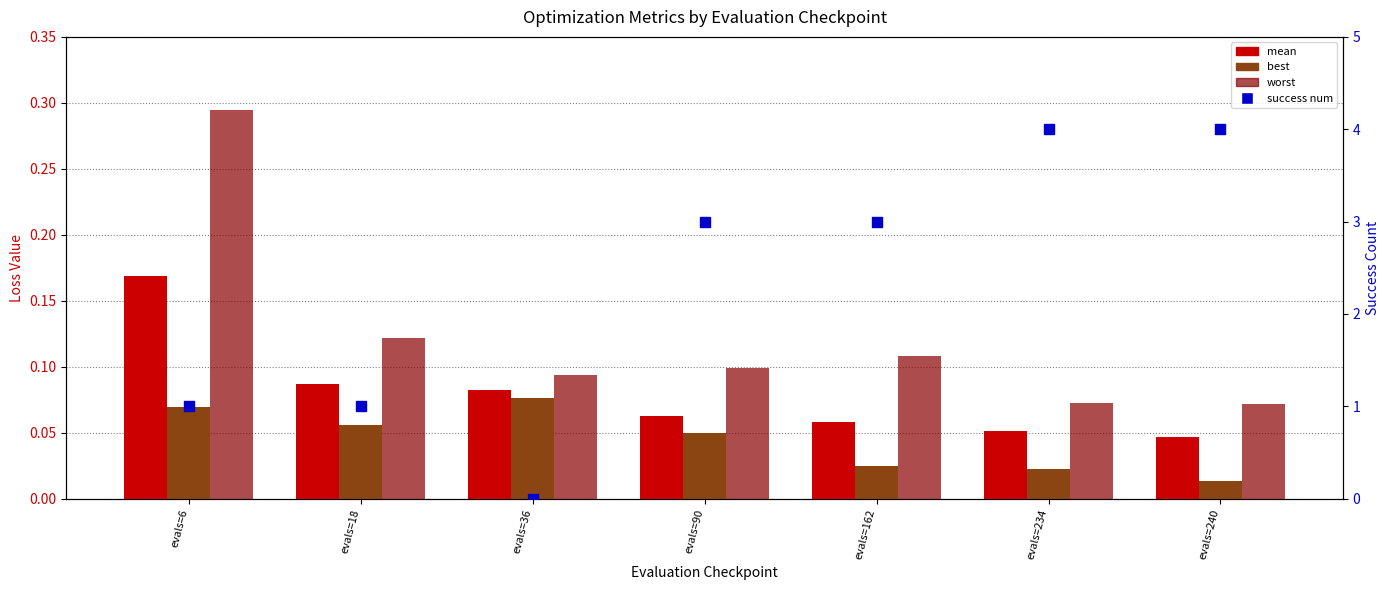

Which series reaches the maximum Y coordinate?

success num